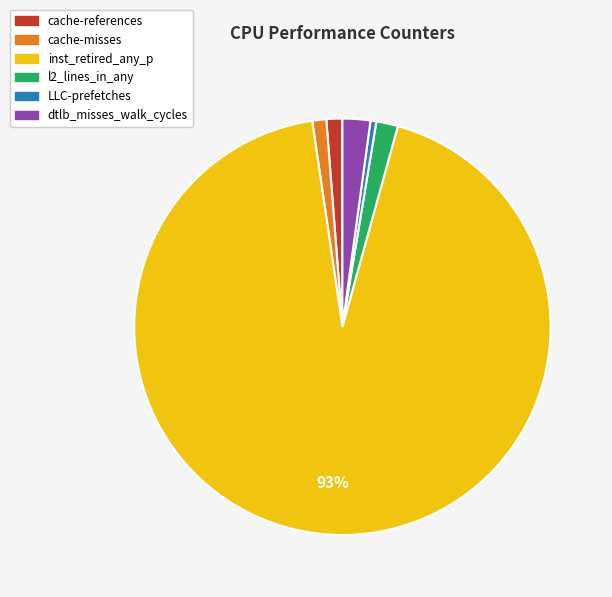

To the nearest percent, what portion does cache-references represent?

1%